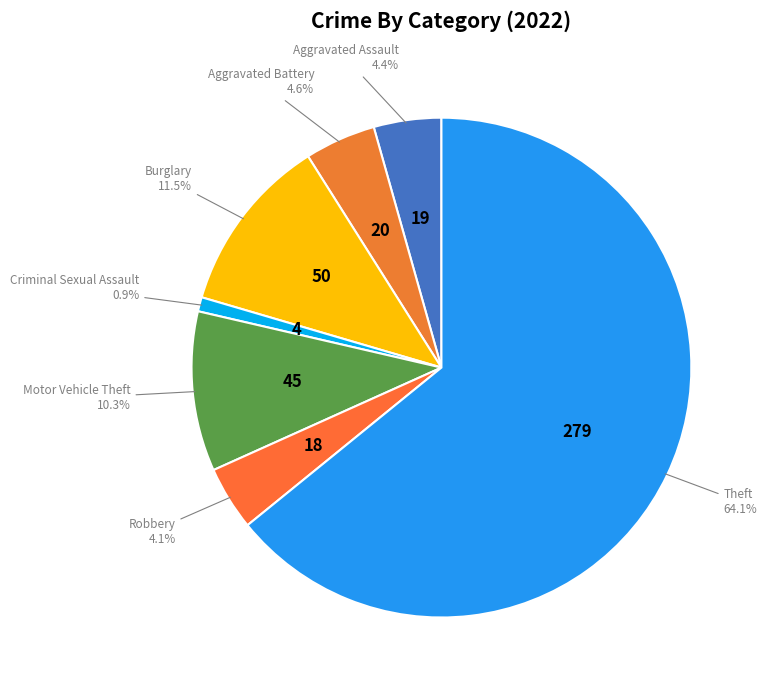

Which category has the smallest portion of the pie?

Criminal Sexual Assault